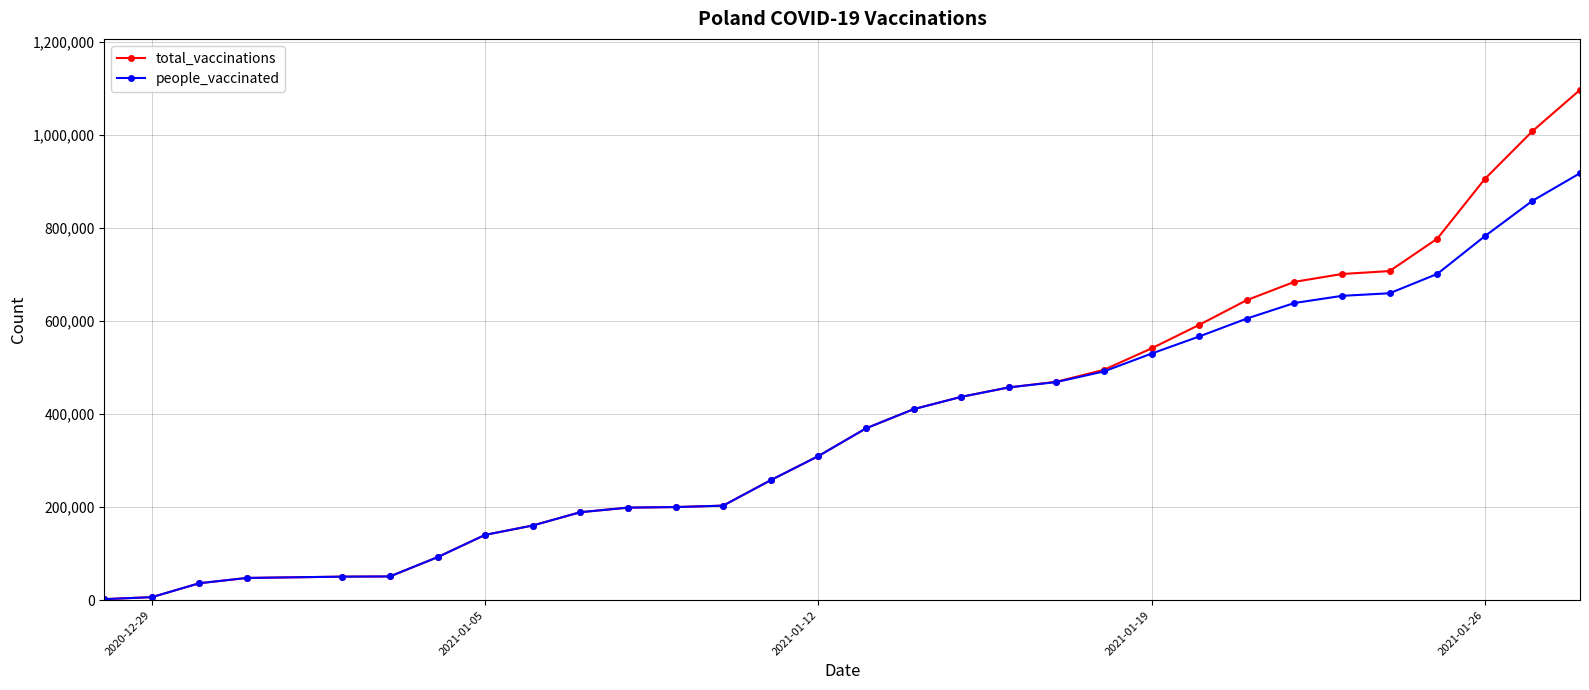

At how many categories does at least one series exceed 741095?

4